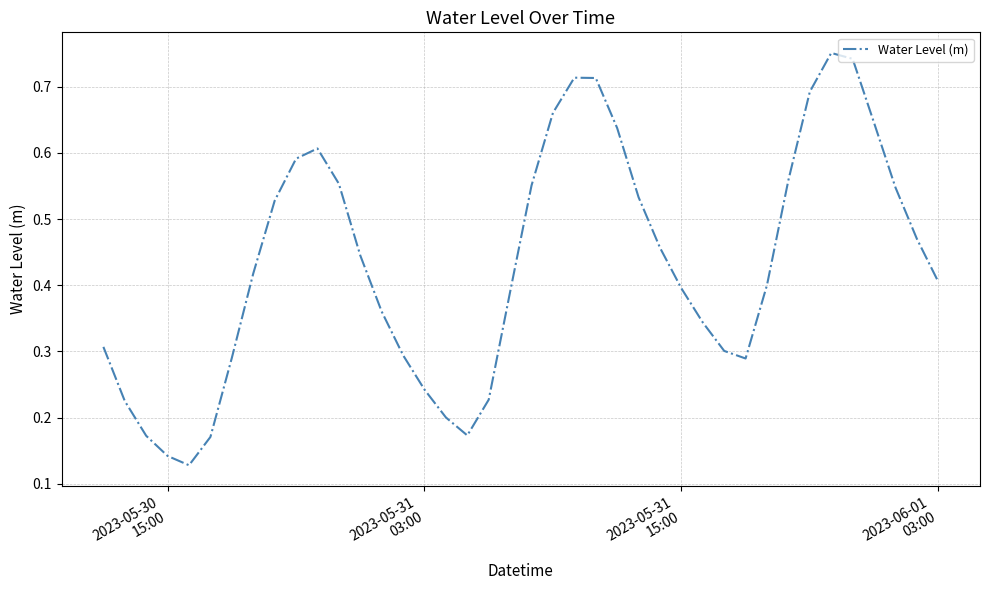

Does the chart display data point markers on the line(s)?

No